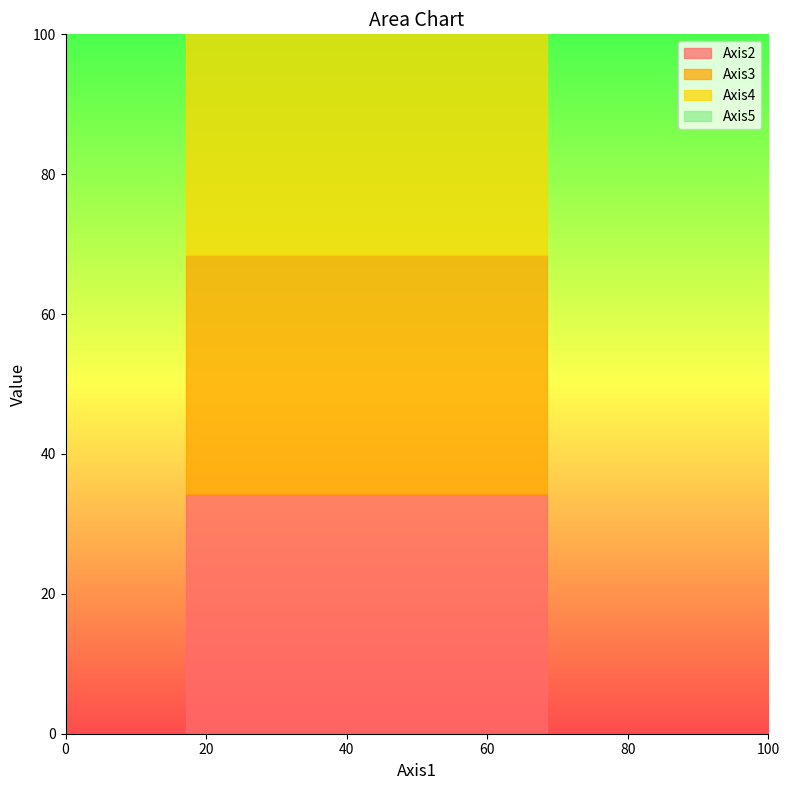

What is the maximum value for Axis5?

17.1